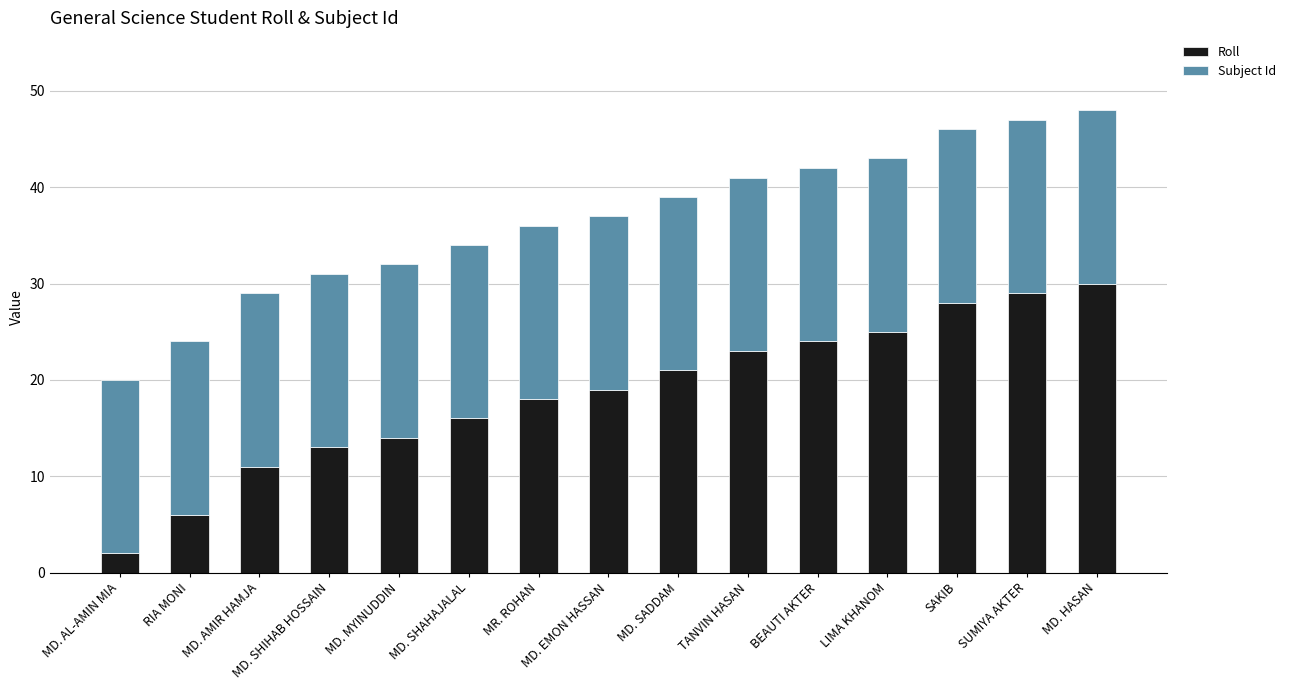

At which label does Roll reach its minimum?

MD. AL-AMIN MIA